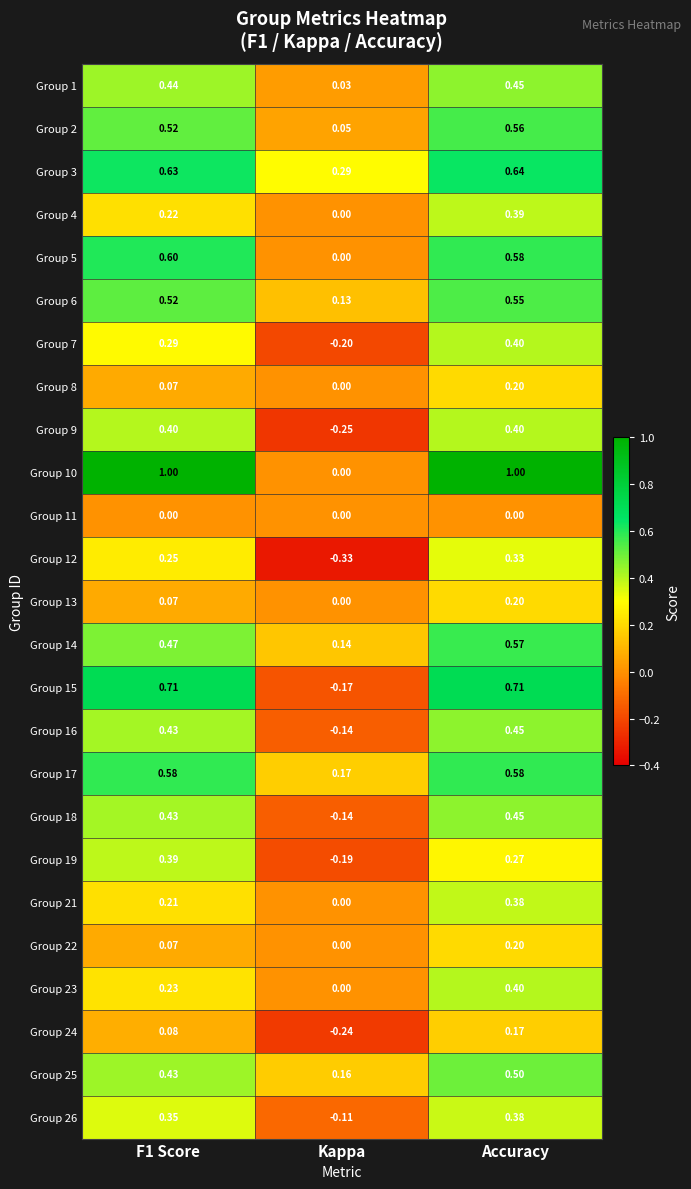

At how many categories does at least one series exceed 0?

3